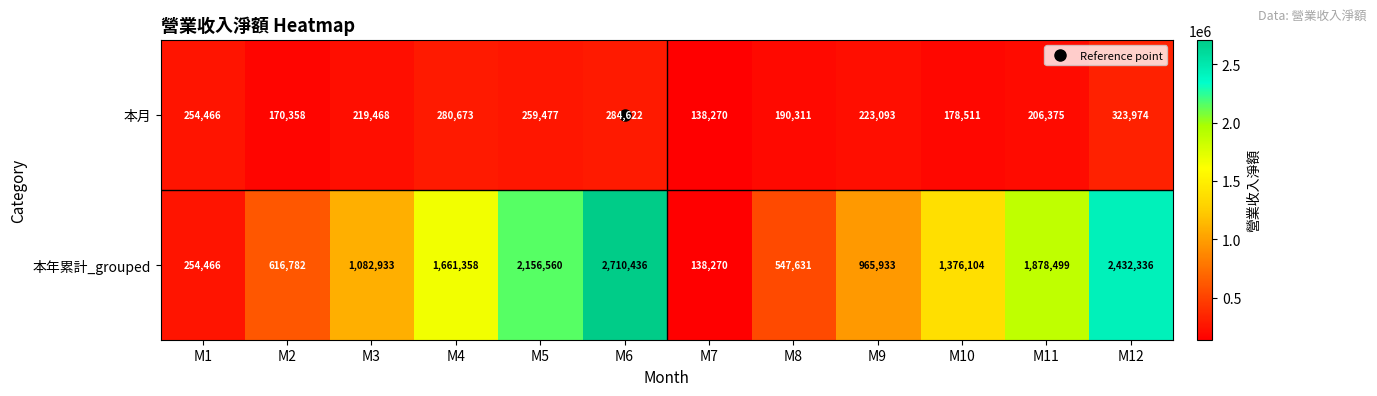

Which category has the highest value across all series?

M6